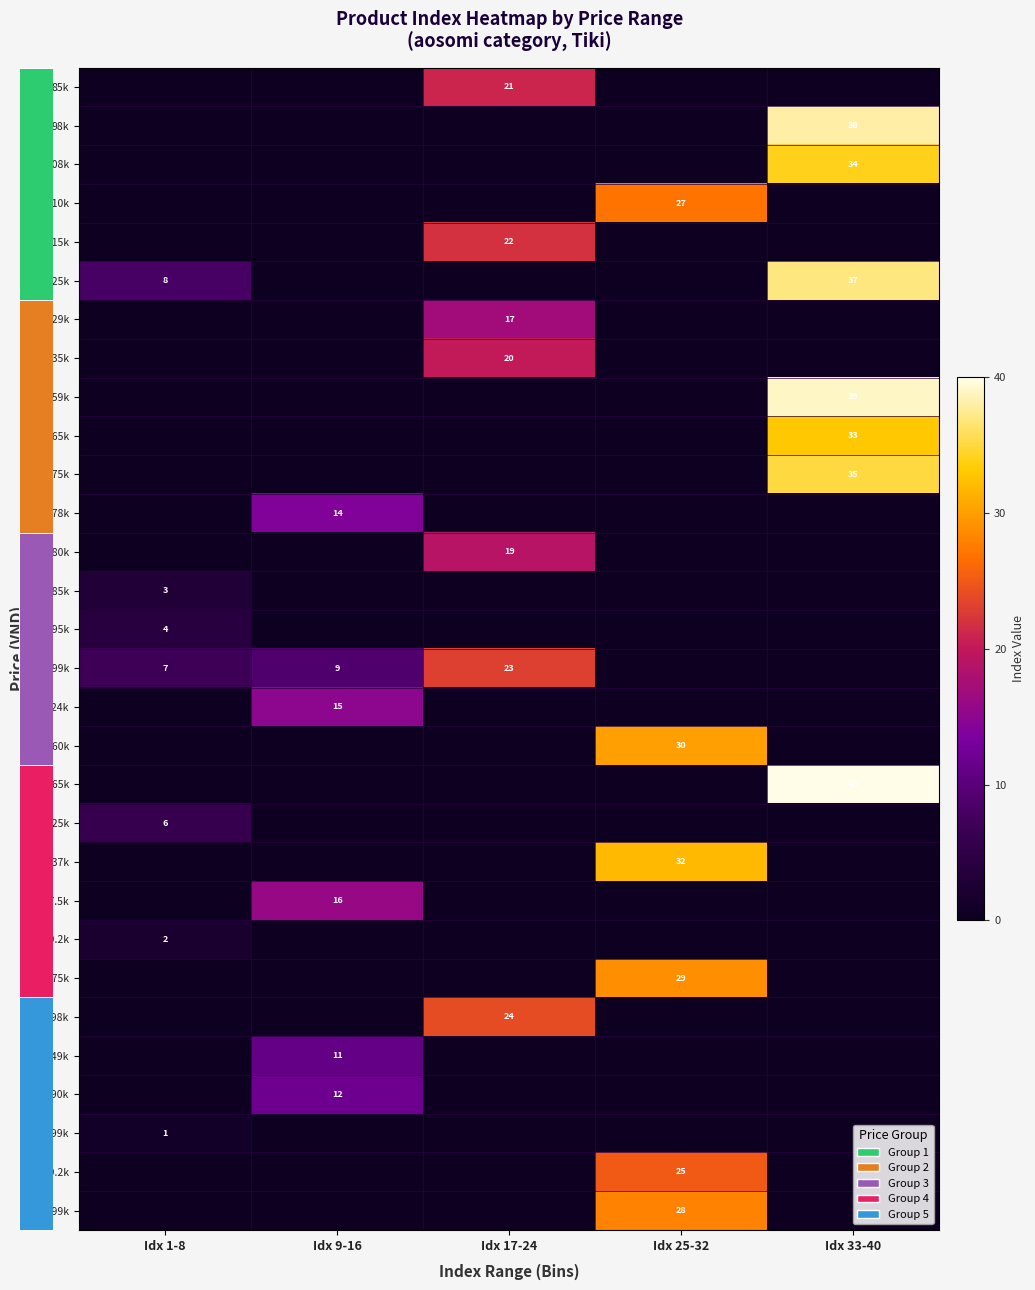

Is it true that row_11 equals -9 at Idx 17-24?

False